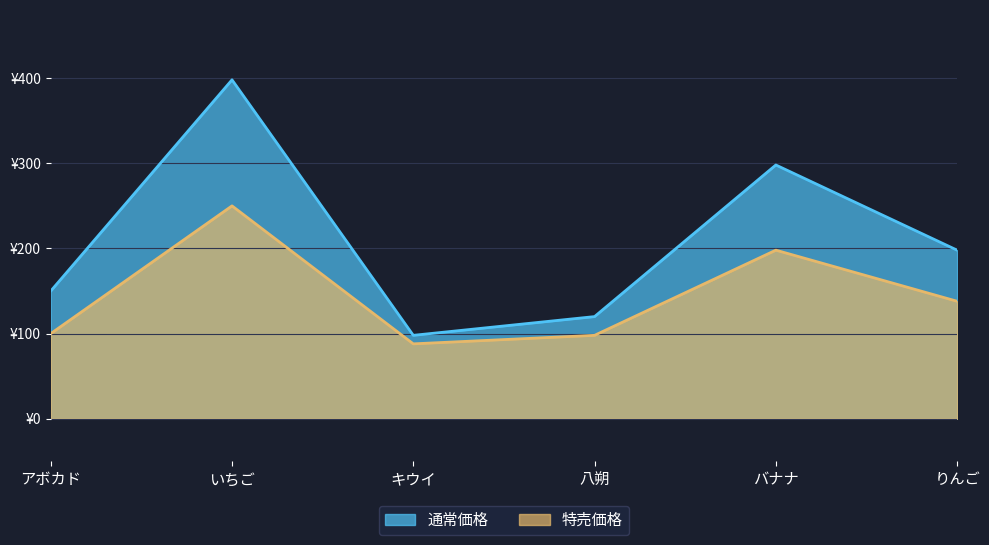

What is the difference between the second highest and minimum values in the 通常価格 series?

200